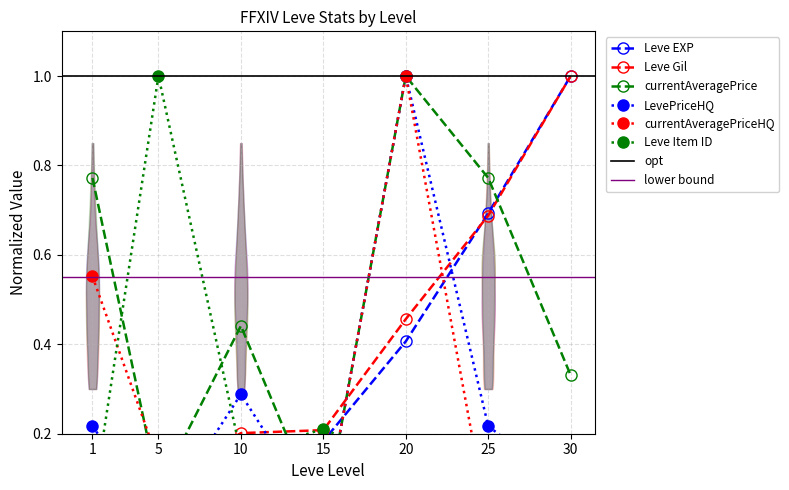

What is the maximum value shown in the chart?

1.0